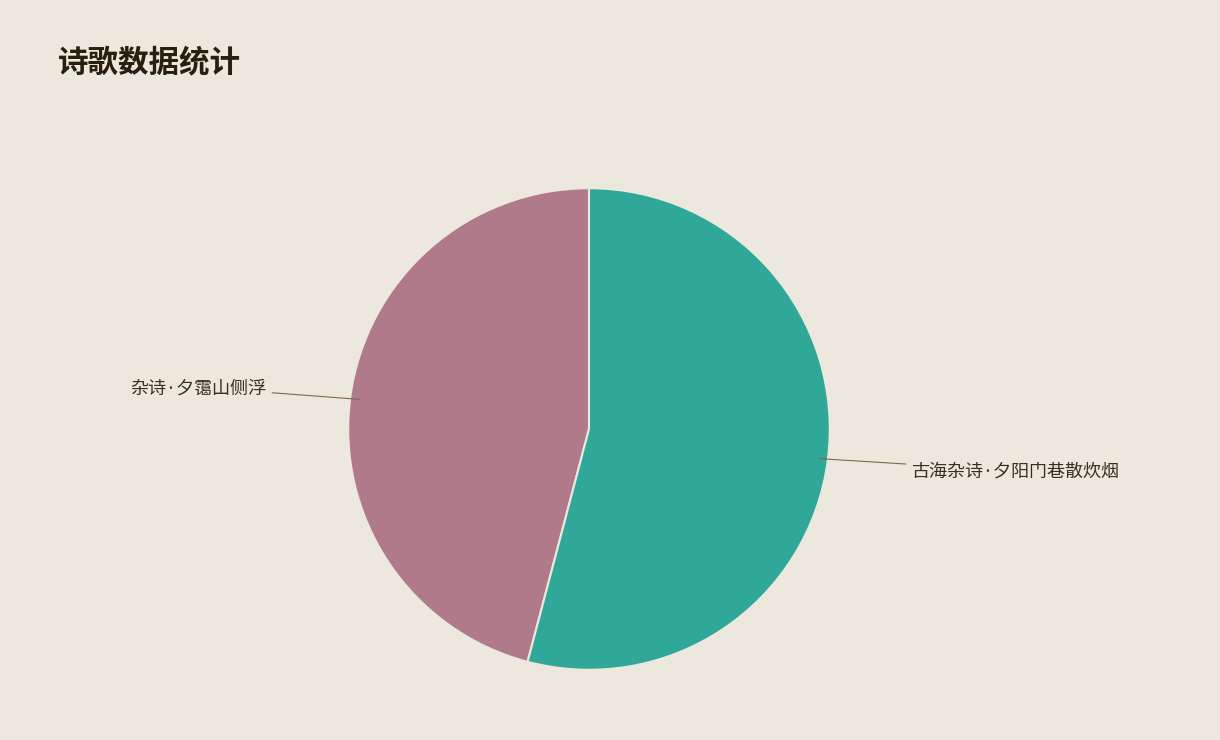

Is there any slice that represents more than half of the pie?

Yes